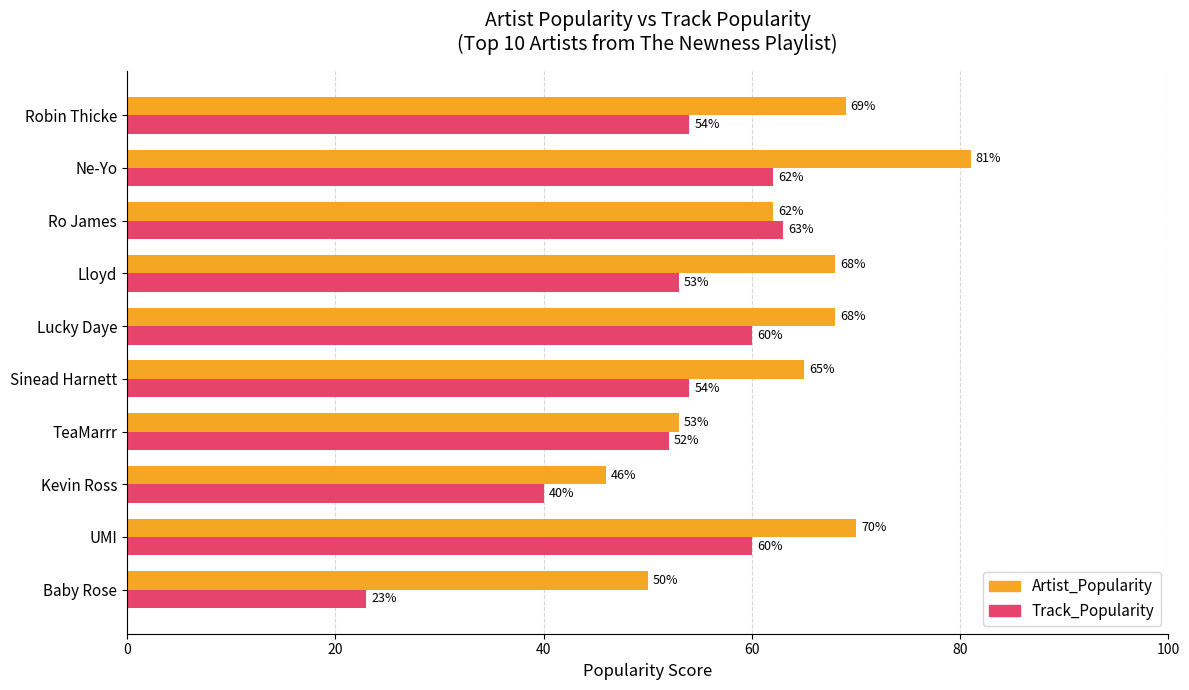

What is the spread (max minus min) of values at Sinead Harnett?

11